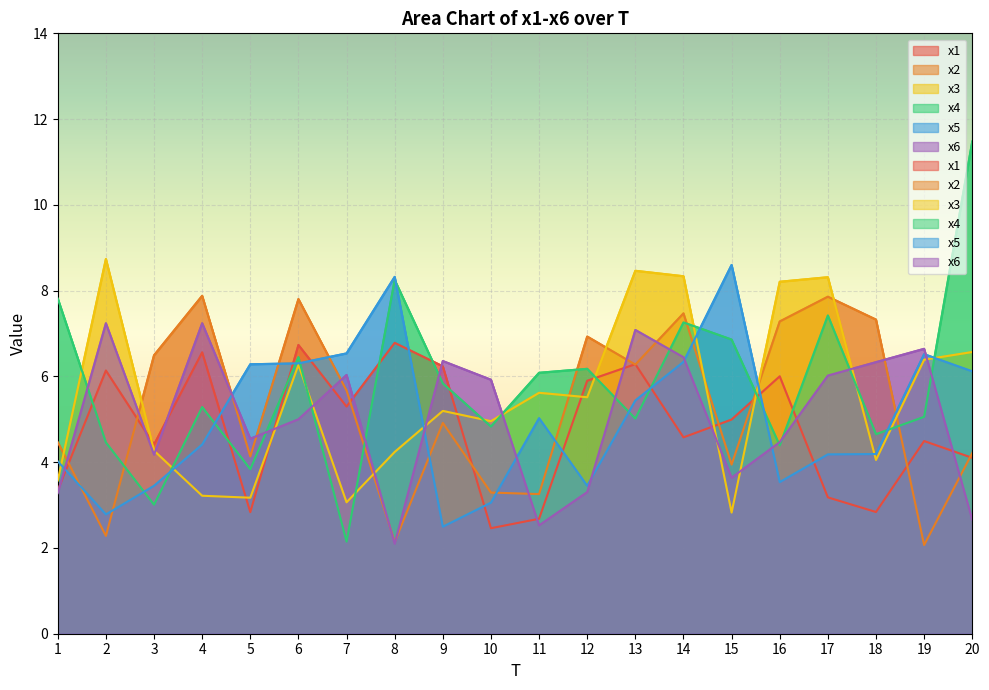

What is the total value across all series at 17?

37.0